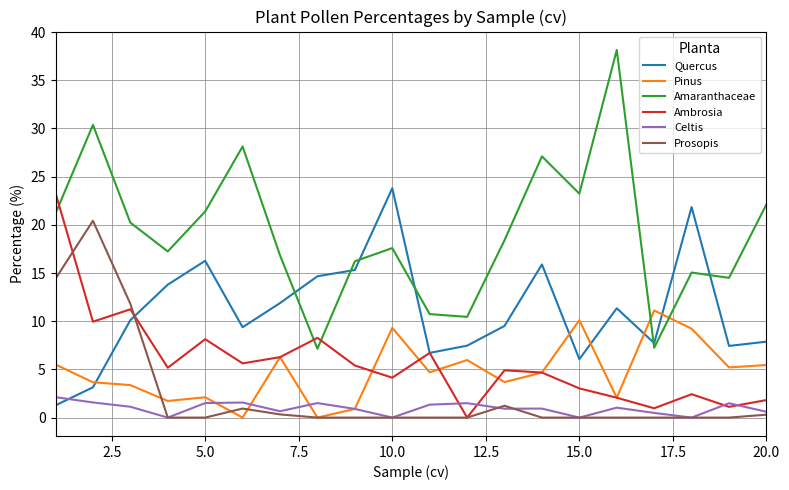

Which series has the largest total across all categories?

Amaranthaceae